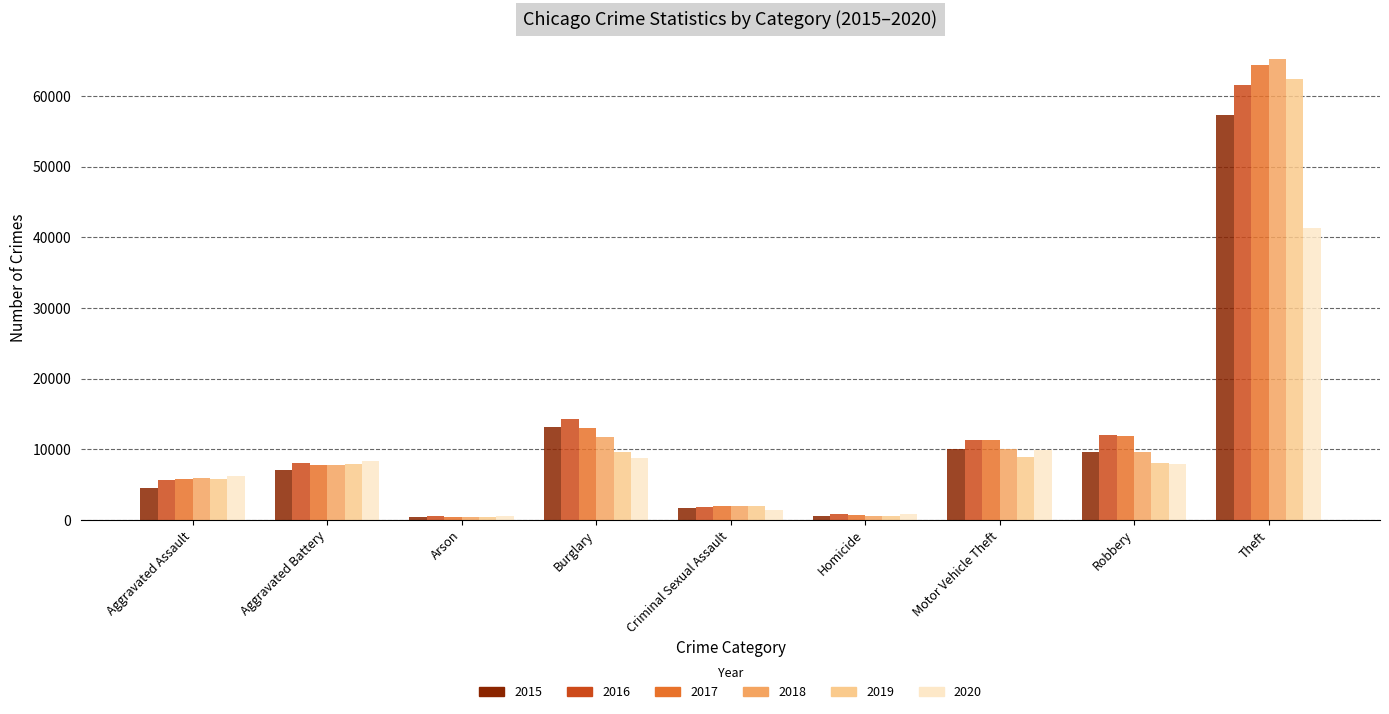

What is the difference between the maximum and second lowest values in the 2020 series?

40539